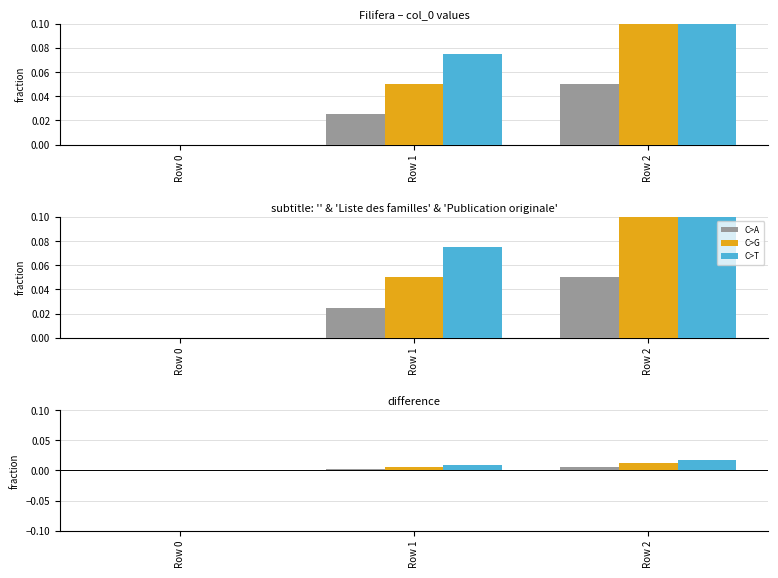

Are the bars horizontal?

No